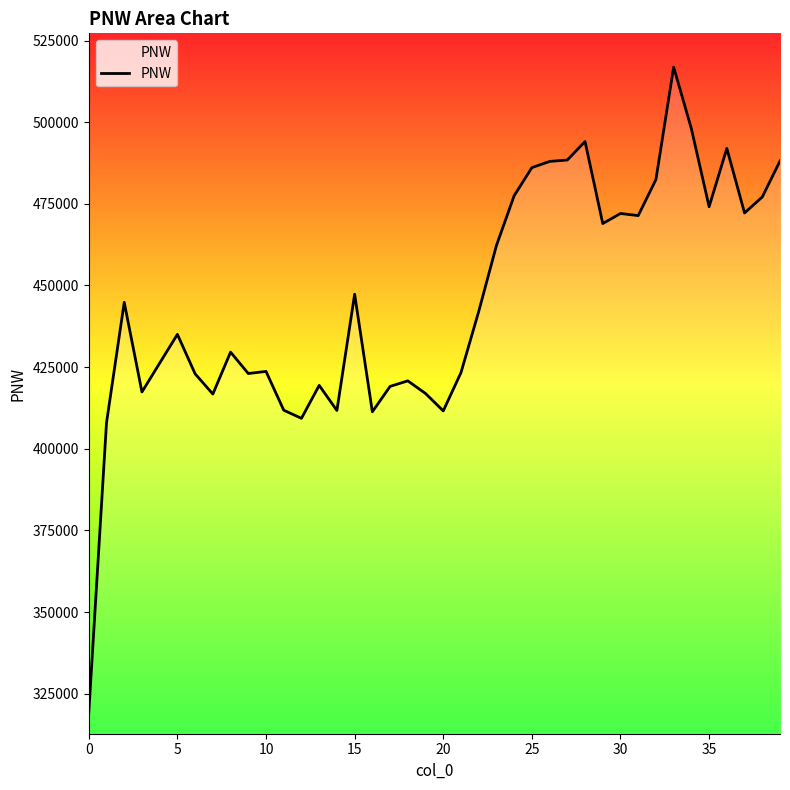

What is the greatest value displayed?

516857.6